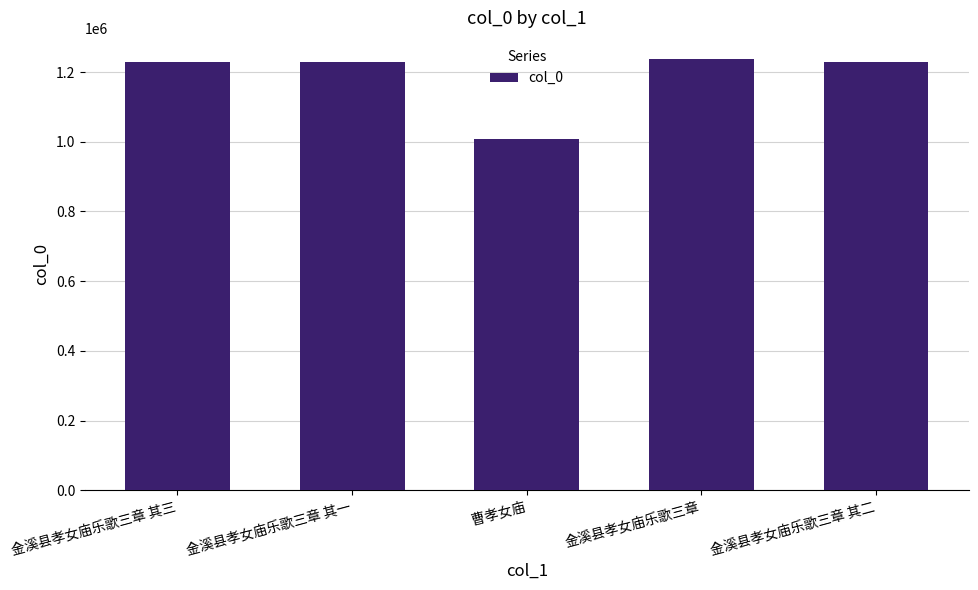

What is the label of the 2nd bar from the left?

金溪县孝女庙乐歌三章 其一